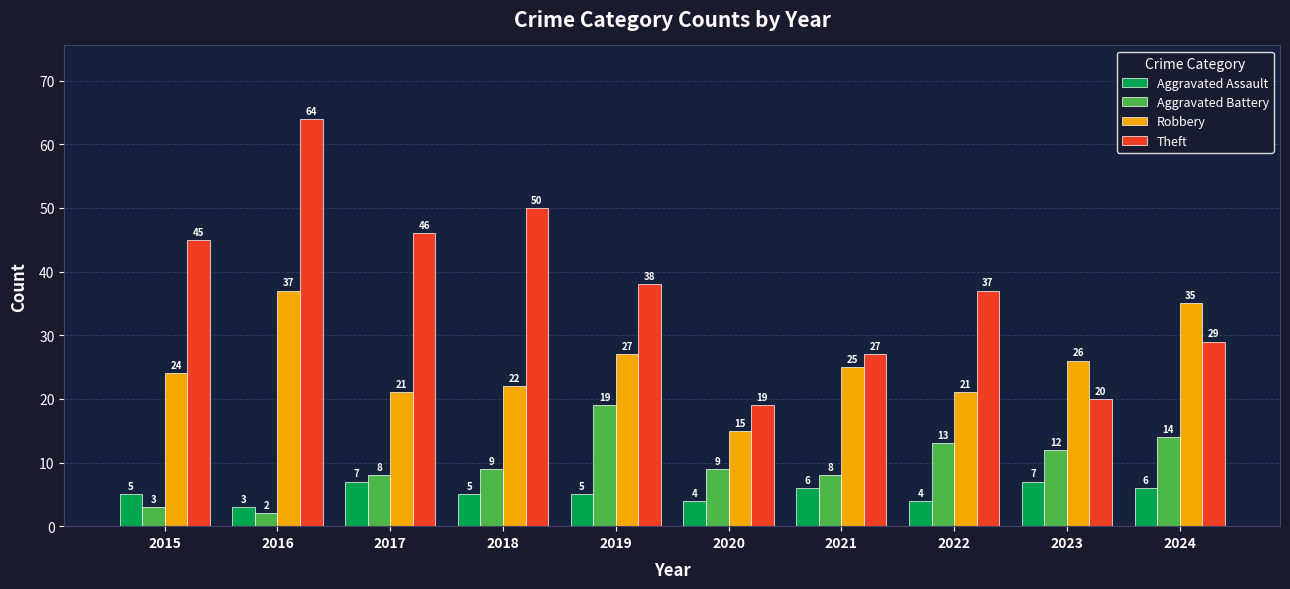

Reading left to right, what are all the values shown in this chart?

Aggravated Assault: 2015=5	2016=3	2017=7	2018=5	2019=5	2020=4	2021=6	2022=4	2023=7	2024=6
Aggravated Battery: 2015=3	2016=2	2017=8	2018=9	2019=19	2020=9	2021=8	2022=13	2023=12	2024=14
Robbery: 2015=24	2016=37	2017=21	2018=22	2019=27	2020=15	2021=25	2022=21	2023=26	2024=35
Theft: 2015=45	2016=64	2017=46	2018=50	2019=38	2020=19	2021=27	2022=37	2023=20	2024=29